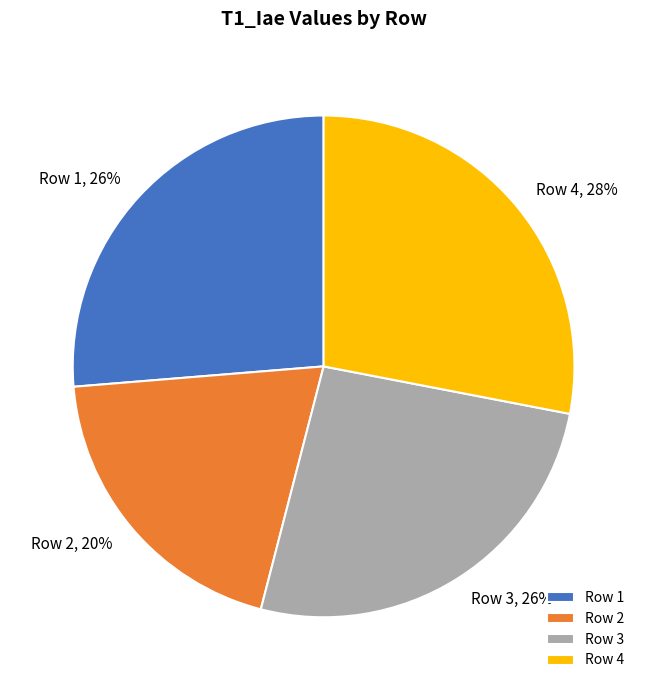

Does any single category account for the majority?

No